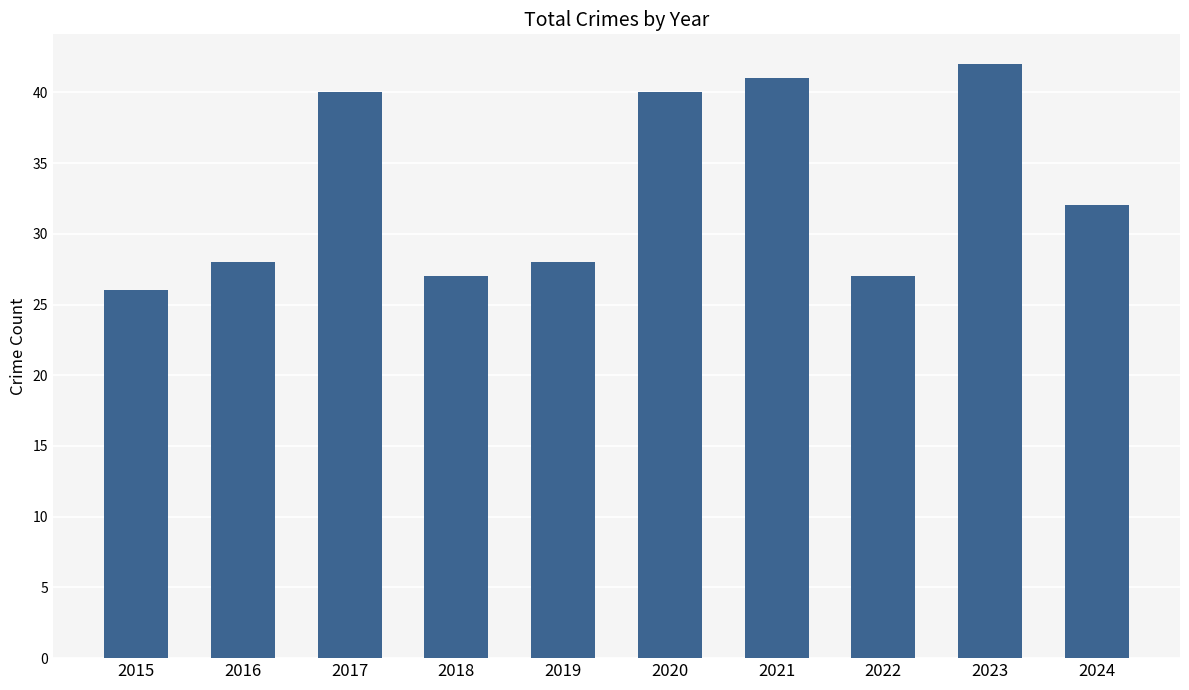

Which category has the lowest value across all series?

2015